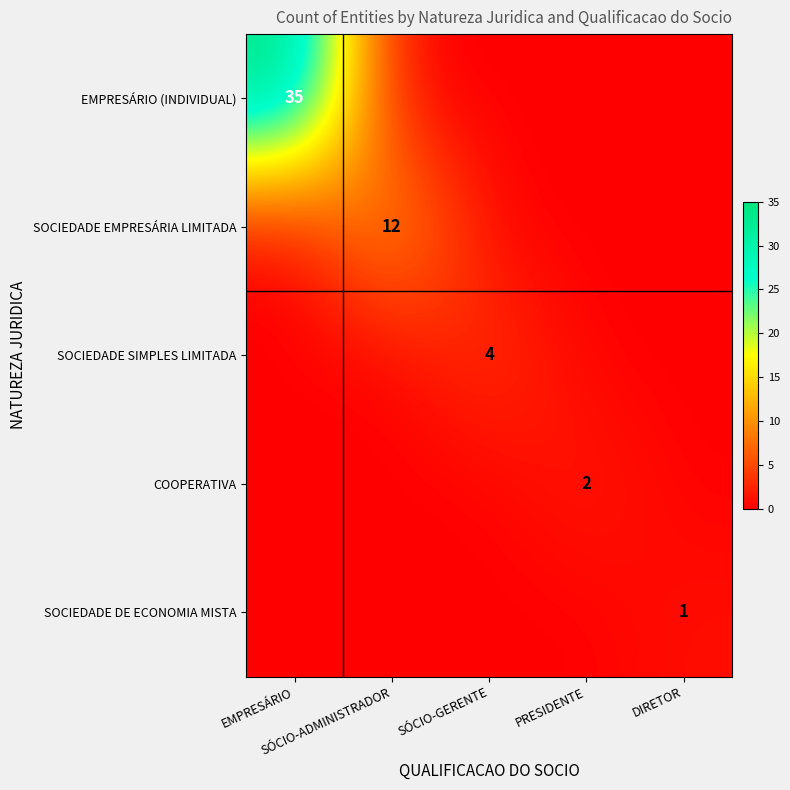

How many values in the COOPERATIVA series exceed 0?

1